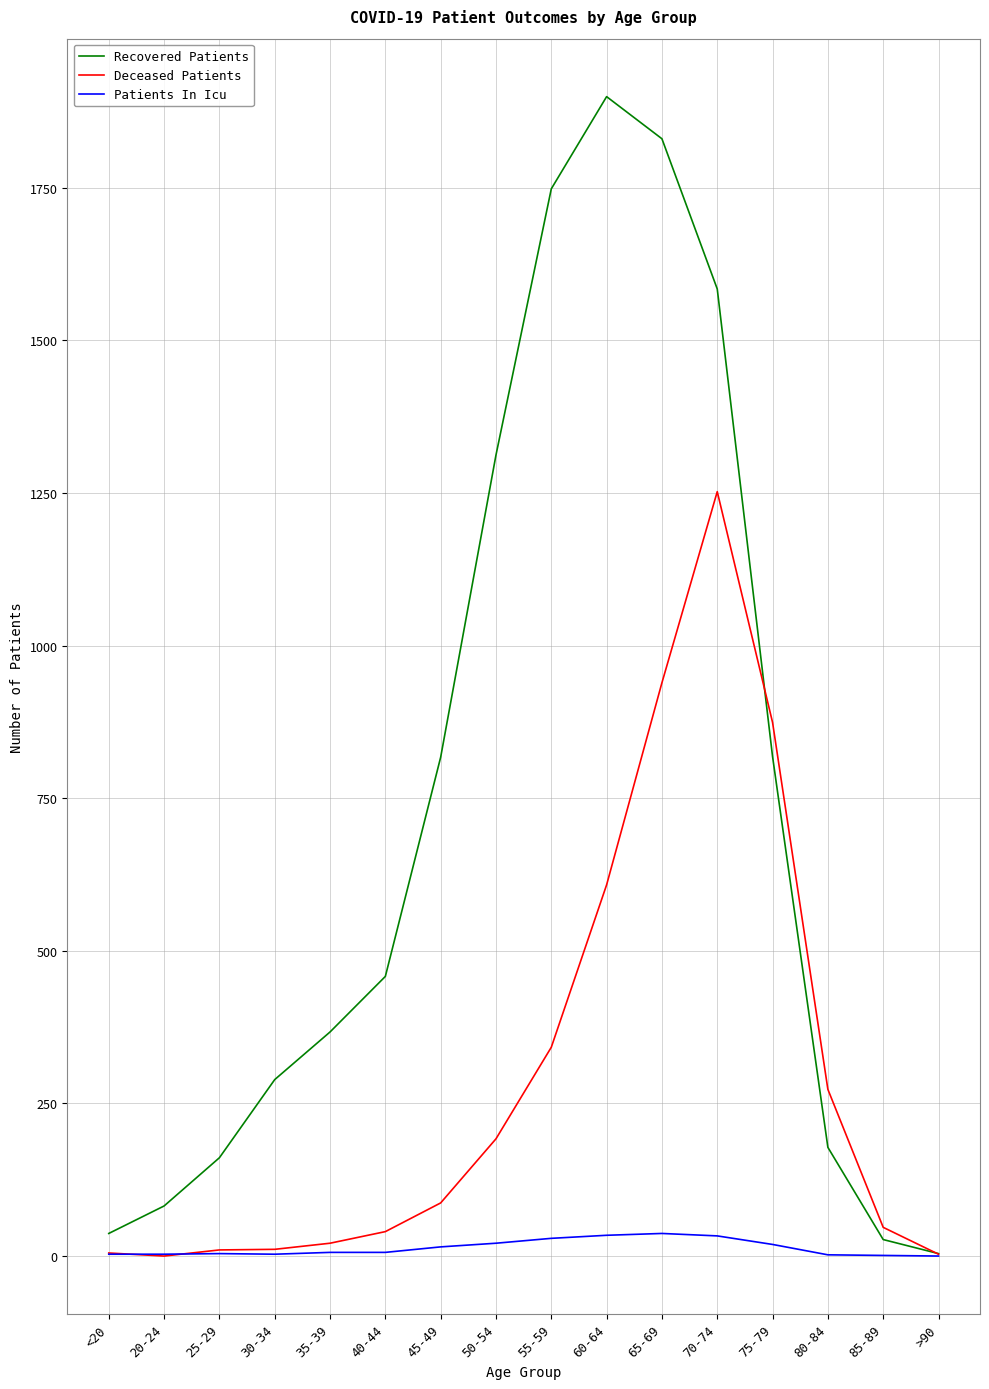

Rank the series by their average value, from lowest to highest.

Patients In Icu, Deceased Patients, Recovered Patients